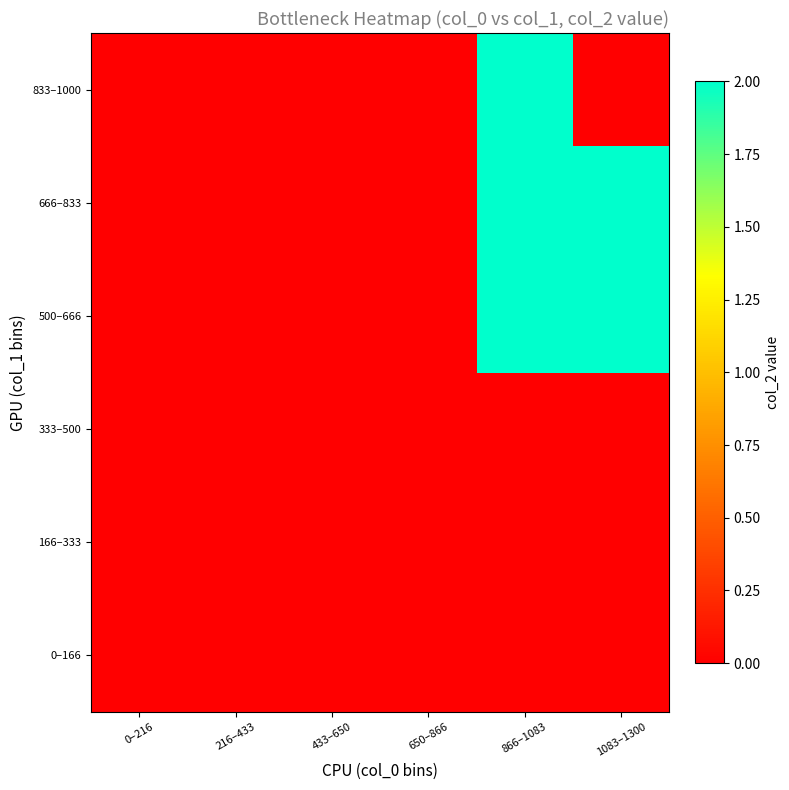

Reading left to right, transcribe all the data shown in this chart.

0–166: 0–216=0	216–433=0	433–650=0	650–866=0	866–1083=0	1083–1300=0
166–333: 0–216=0	216–433=0	433–650=0	650–866=0	866–1083=0	1083–1300=0
333–500: 0–216=0	216–433=0	433–650=0	650–866=0	866–1083=0	1083–1300=0
500–666: 0–216=0	216–433=0	433–650=0	650–866=0	866–1083=2	1083–1300=2
666–833: 0–216=0	216–433=0	433–650=0	650–866=0	866–1083=2	1083–1300=2
833–1000: 0–216=0	216–433=0	433–650=0	650–866=0	866–1083=2	1083–1300=0